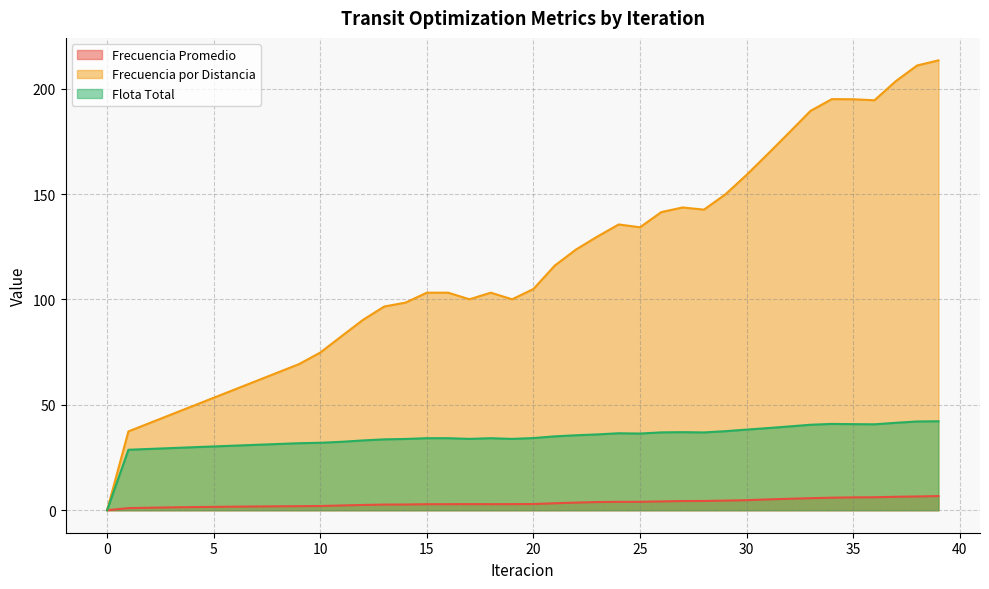

How many data points in Frecuencia por Distancia are above 104?

20